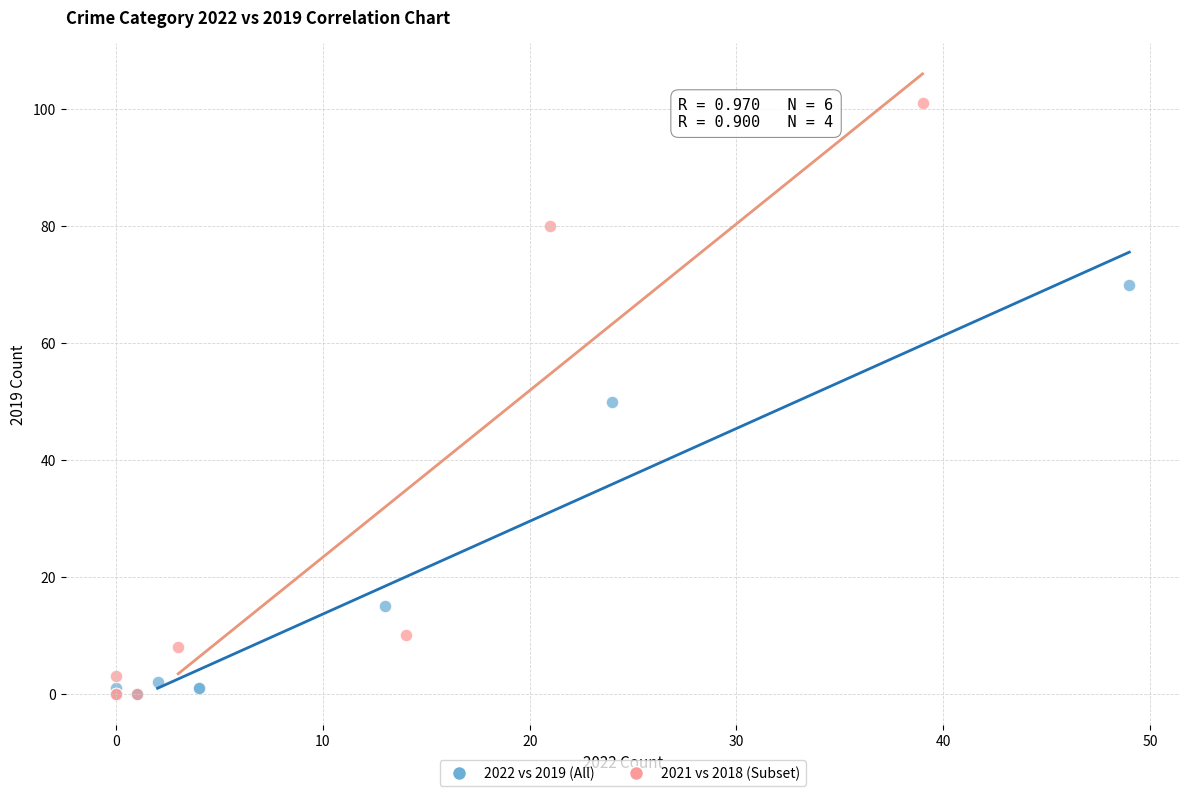

Which series has the largest Y range (max minus min)?

2021 vs 2018 (Subset)